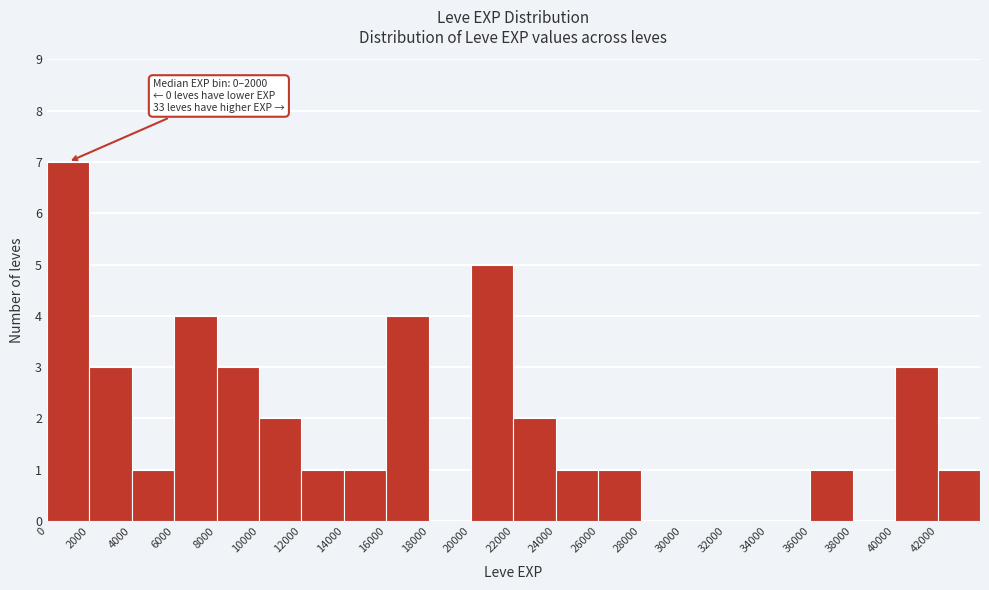

Which range on the x-axis has the tallest bar?

0 to 2000